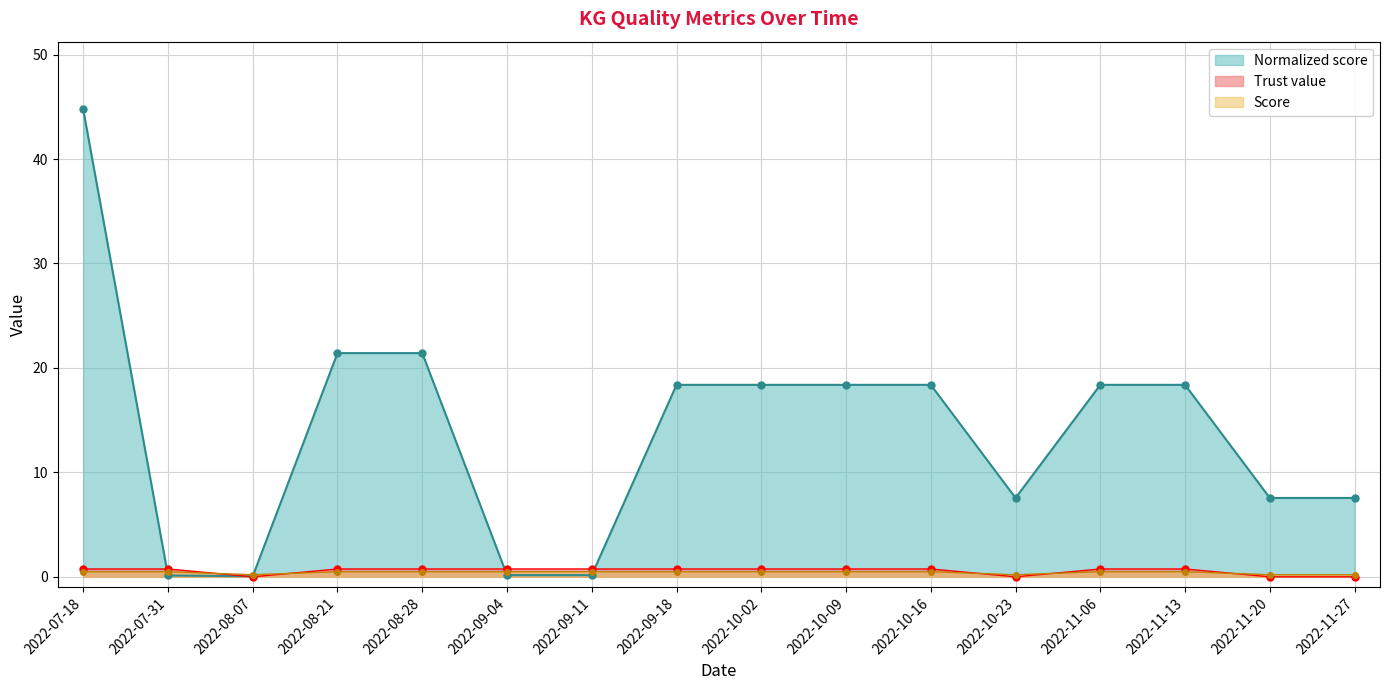

Reading right to left, transcribe all the data shown in this chart.

Trust value: 0.0	0.0	0.8	0.8	0.0	0.8	0.8	0.8	0.8	0.8	0.8	0.8	0.8	0.0	0.8	0.8
Score: 0.2	0.2	0.5	0.5	0.2	0.5	0.5	0.5	0.5	0.5	0.5	0.5	0.5	0.2	0.5	0.5
Normalized score: 7.5	7.5	18.4	18.4	7.5	18.4	18.4	18.4	18.4	0.2	0.2	21.4	21.4	0.1	0.1	44.8